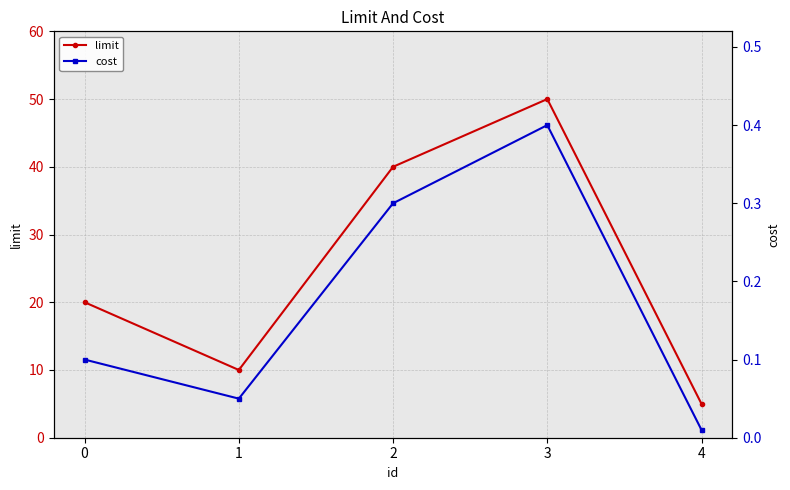

Is it true that cost equals 0.3 at 3?

False